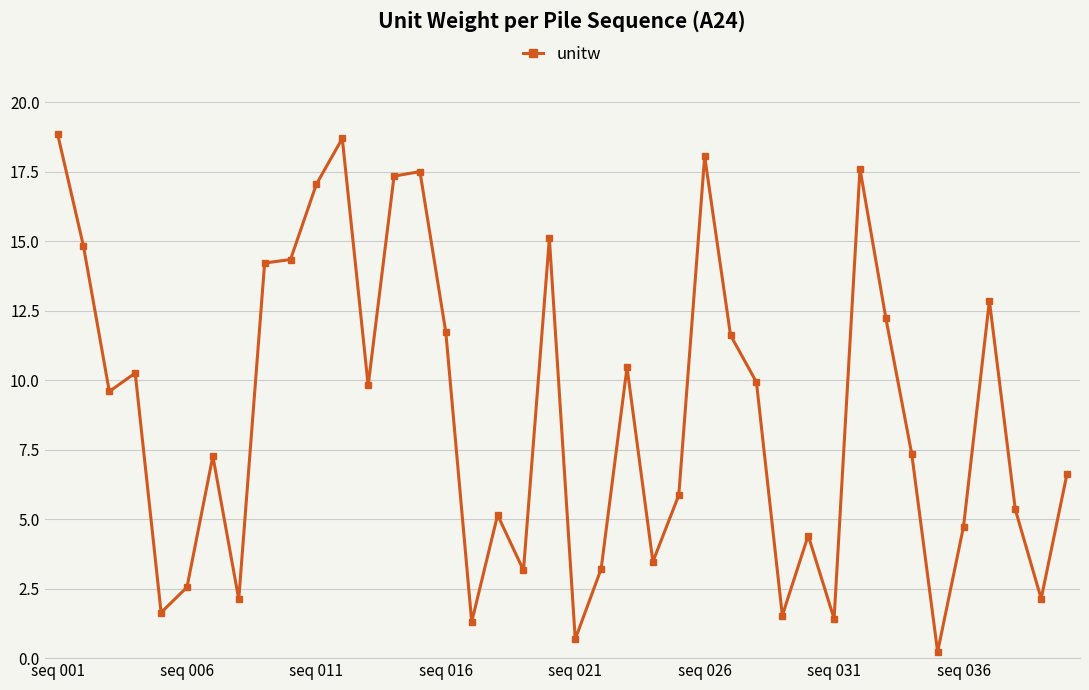

True or false: there are more than 1 points higher than both neighbors.

True